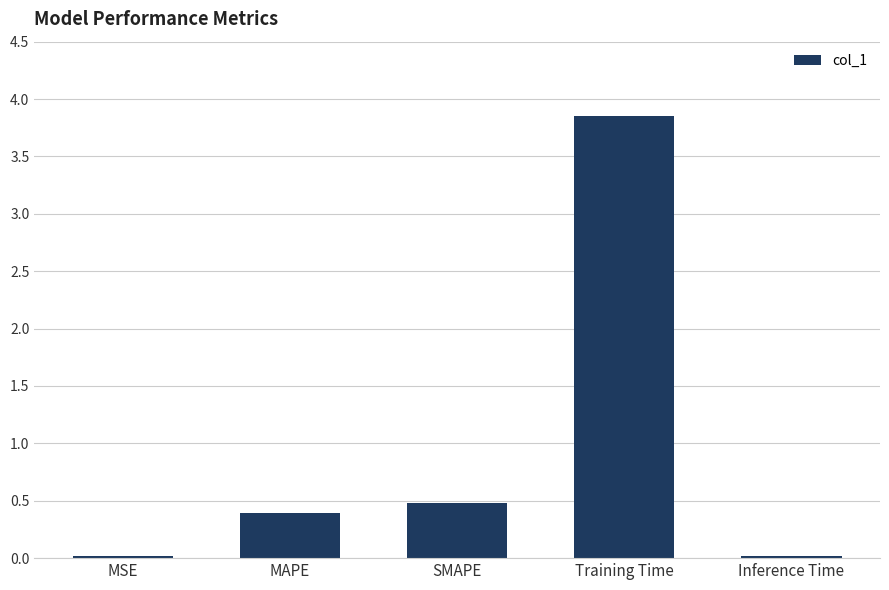

The chart shows a value of 0.0 at MSE. True or false?

True